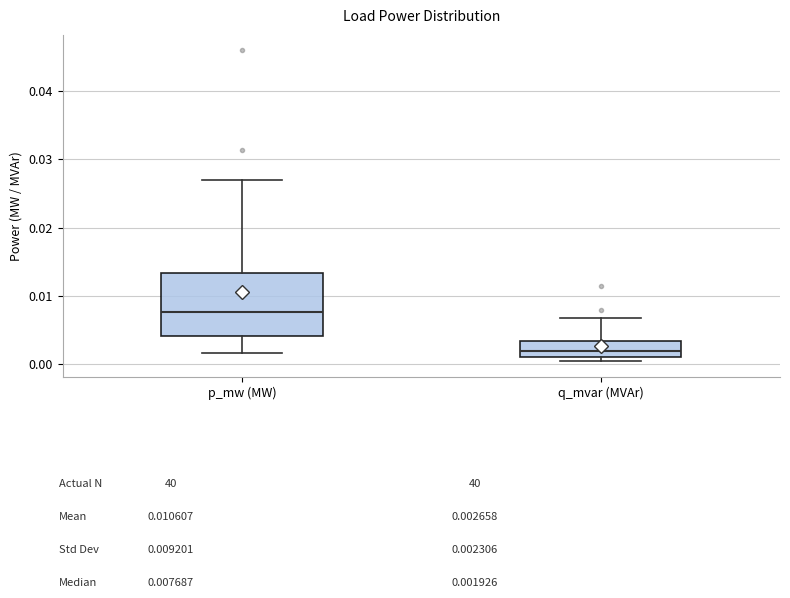

Reading left to right, transcribe this box plot: for each box, give where its median line is, the range the box spans, and where its two whiskers end, as read against the y-axis. The values are not printed on the chart, so give them approximately, as read against the axis.

p_mw (MW): median 0.008, box 0.004 to 0.013, whiskers 0.002 to 0.027
q_mvar (MVAr): median 0.002, box 0.001 to 0.003, whiskers 0.000 to 0.007